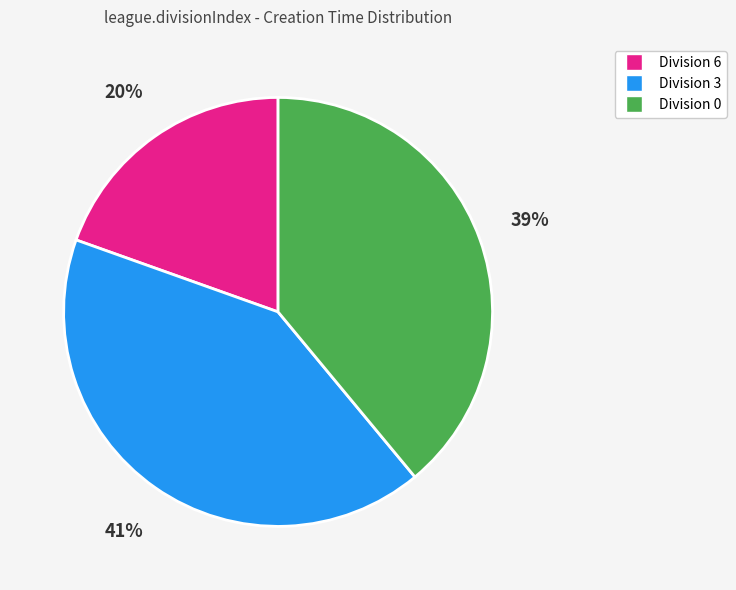

To the nearest percent, what is the average slice percentage?

33%